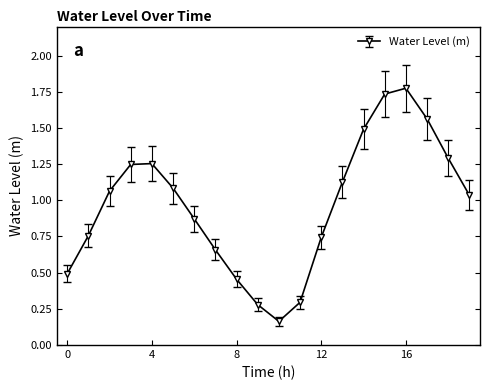

What is the sum of all values?

19.4